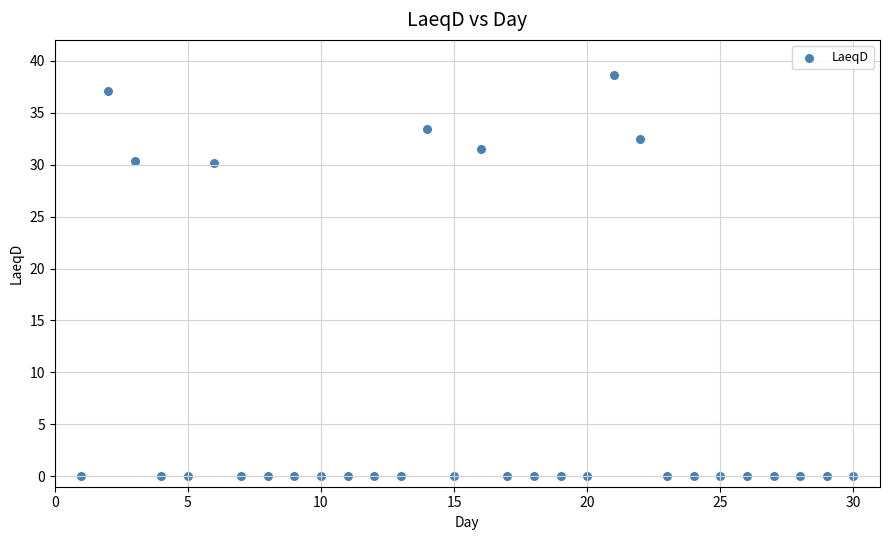

What is the range of Y values (max minus min)?

38.6